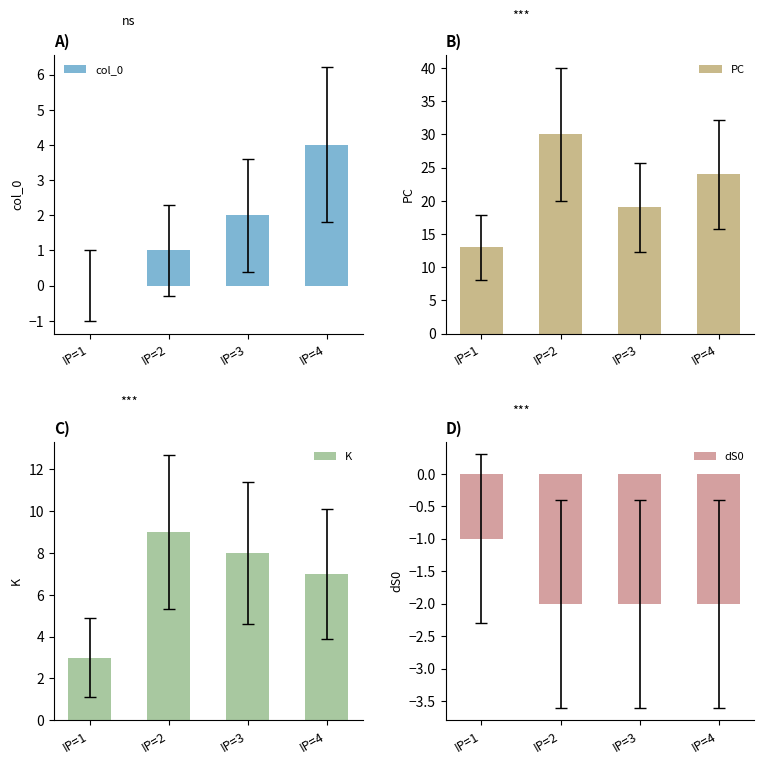

What is the sum of all col_0 values?

7